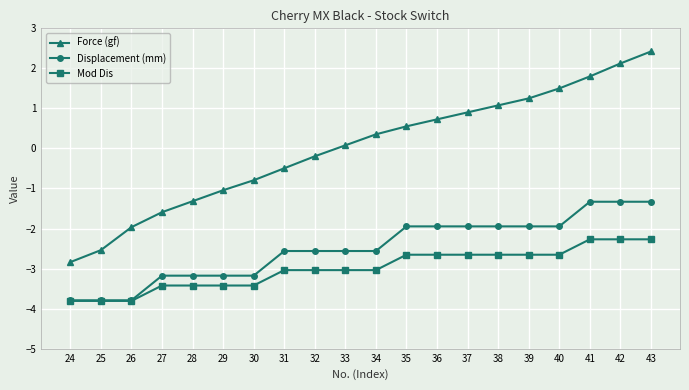

What is the total value across all series at 39?

-3.3